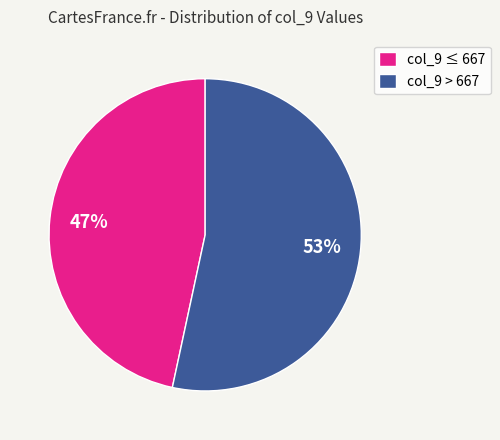

To the nearest percent, what percentage of the pie is col_9 ≤ 667?

47%